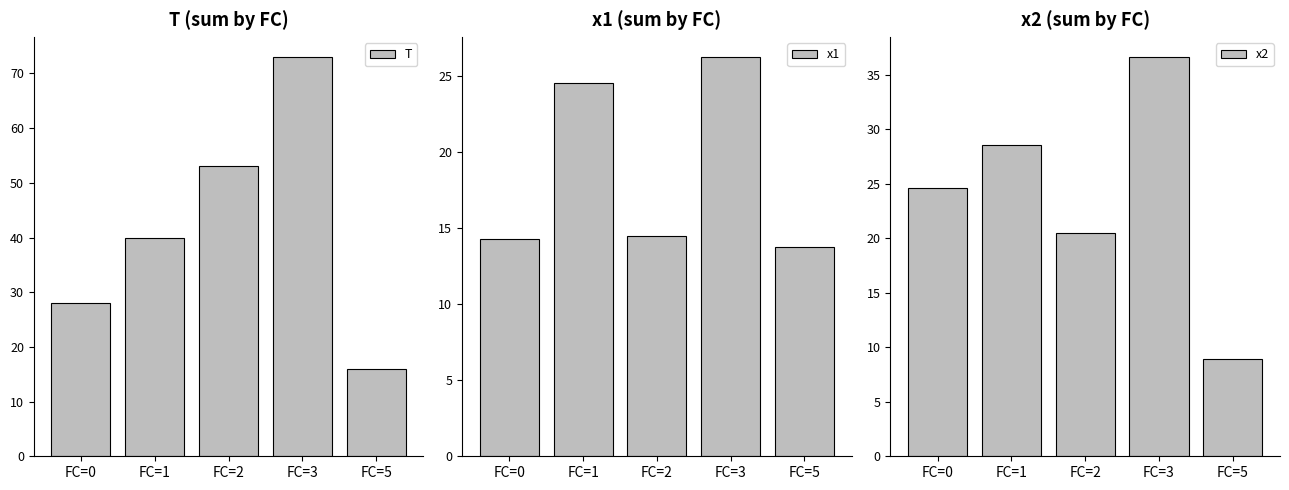

At which category does the chart reach its minimum across all series?

FC=5